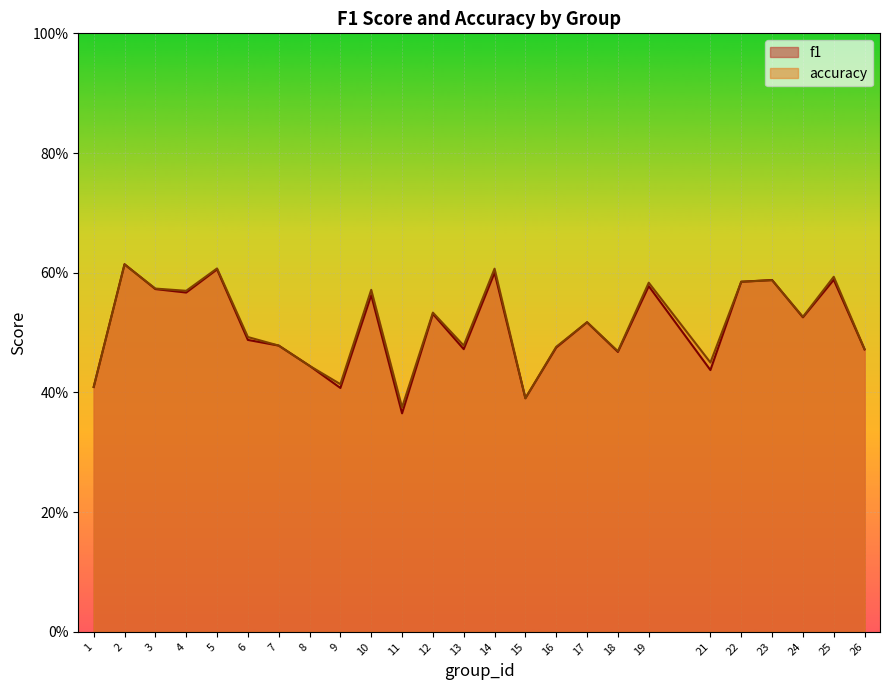

At which category is the sum across all series the highest?

2